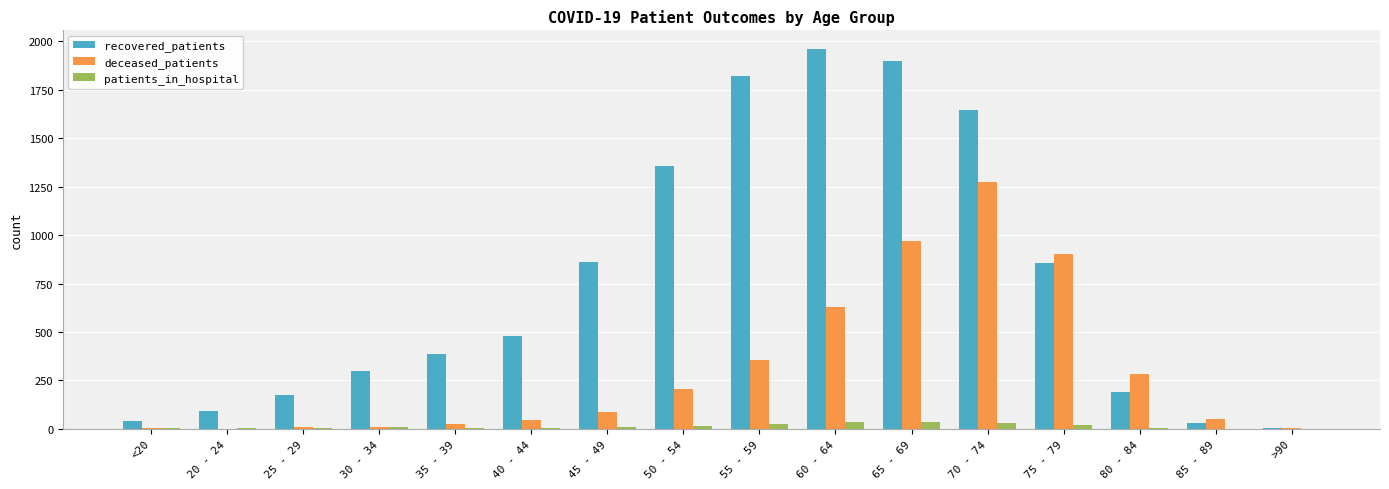

What is the highest value of the recovered_patients series?

1959